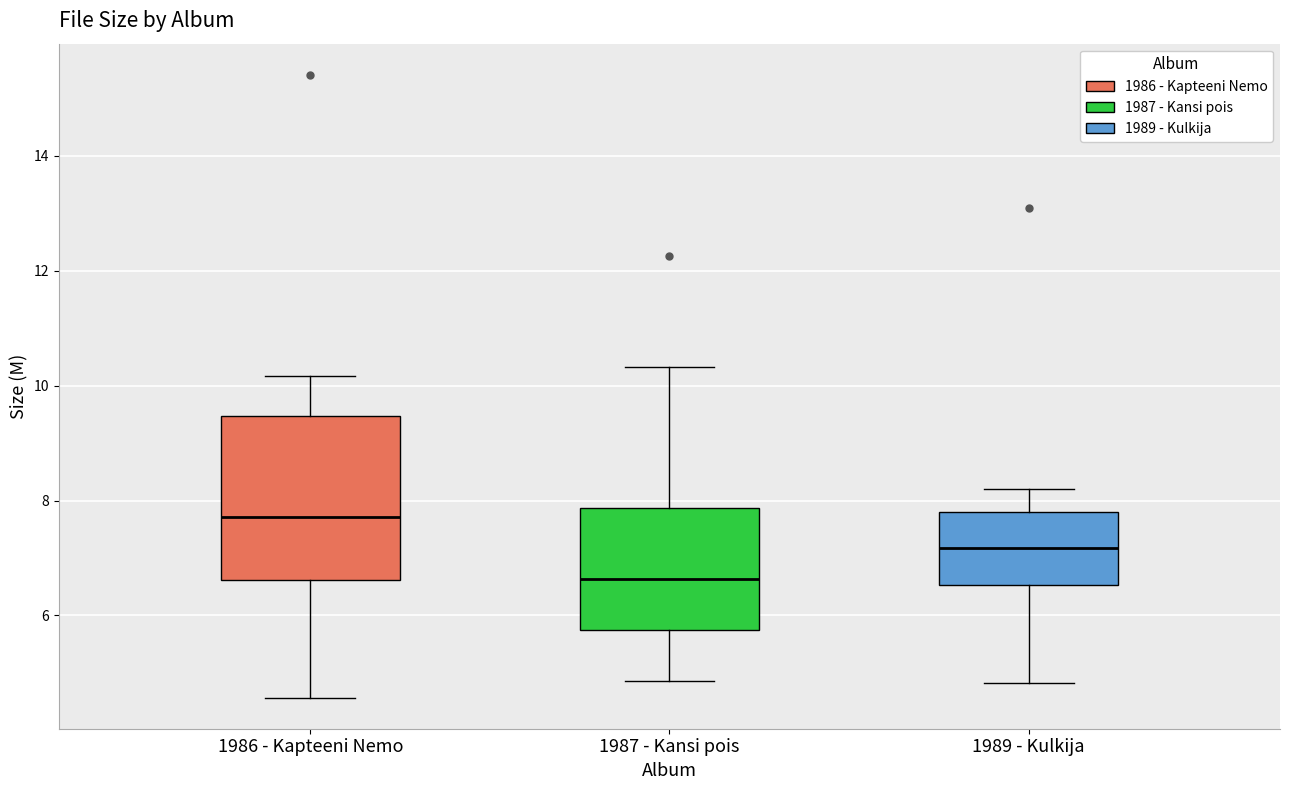

Reading left to right, transcribe this box plot: for each box, give where its median line is, the range the box spans, and where its two whiskers end, as read against the y-axis. The values are not printed on the chart, so give them approximately, as read against the axis.

1986 - Kapteeni Nemo: median 7.8, box 6.6 to 9.4, whiskers 4.6 to 10.2
1987 - Kansi pois: median 6.6, box 5.8 to 7.8, whiskers 4.8 to 10.4
1989 - Kulkija: median 7.2, box 6.6 to 7.8, whiskers 4.8 to 8.2